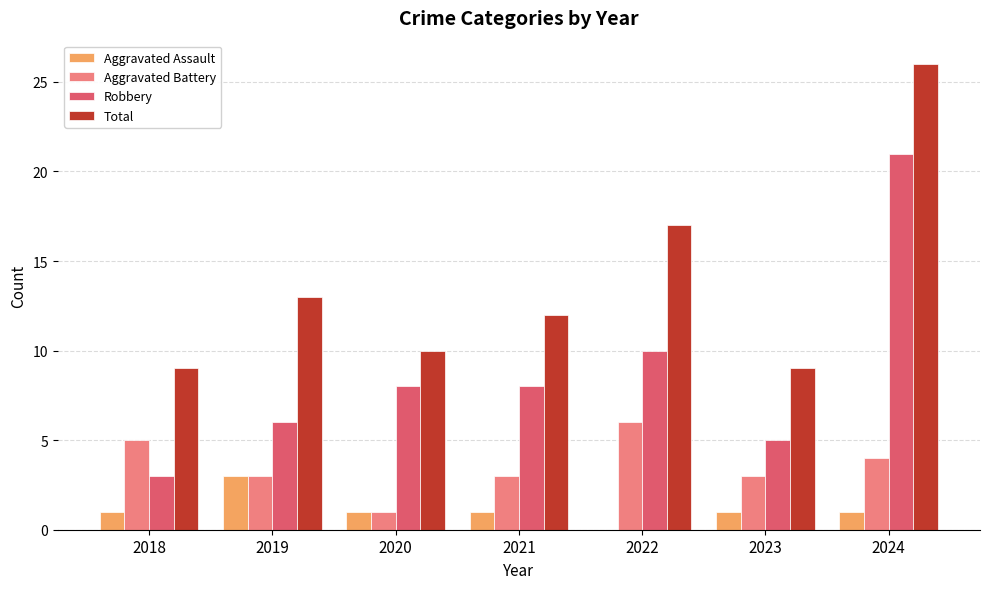

At which category is the sum across all series the highest?

2024